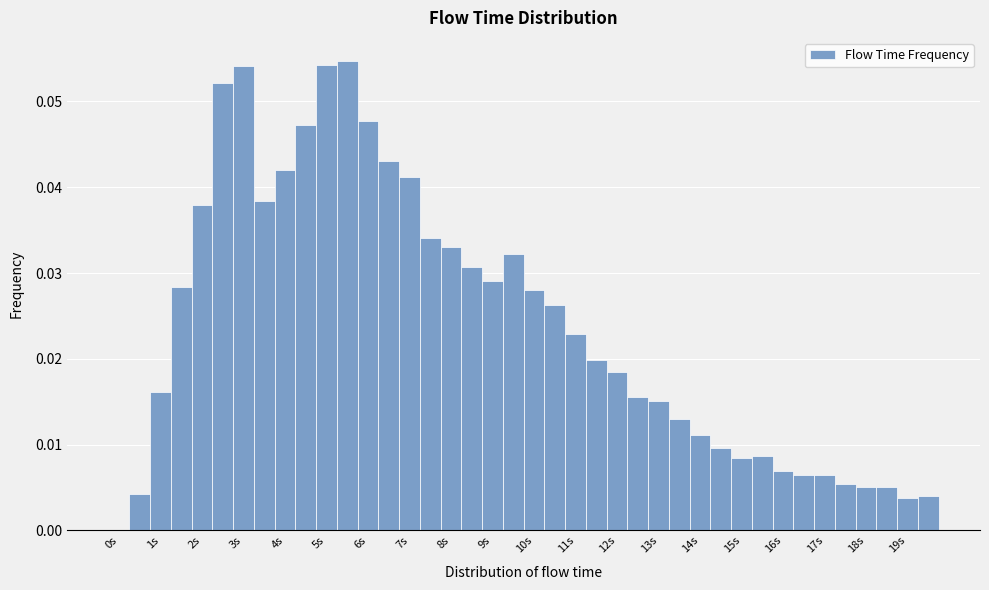

Reading left to right, transcribe this chart: for each bar, give the range it covers on the x-axis and its height. Neither the bar edges nor the heights are printed on the chart, so give them approximately, as read against the axes.

-0.25 to 0.25: 0
0.25 to 0.75: 0.004
0.75 to 1.25: 0.016
1.25 to 1.75: 0.028
1.75 to 2.25: 0.038
2.25 to 2.75: 0.052
2.75 to 3.25: 0.054
3.25 to 3.75: 0.038
3.75 to 4.25: 0.042
4.25 to 4.75: 0.047
4.75 to 5.25: 0.054
5.25 to 5.75: 0.055
5.75 to 6.25: 0.048
6.25 to 6.75: 0.043
6.75 to 7.25: 0.041
7.25 to 7.75: 0.034
7.75 to 8.25: 0.033
8.25 to 8.75: 0.031
8.75 to 9.25: 0.029
9.25 to 9.75: 0.032
9.75 to 10.25: 0.028
10.25 to 10.75: 0.026
10.75 to 11.25: 0.023
11.25 to 11.75: 0.020
11.75 to 12.25: 0.018
12.25 to 12.75: 0.016
12.75 to 13.25: 0.015
13.25 to 13.75: 0.013
13.75 to 14.25: 0.011
14.25 to 14.75: 0.010
14.75 to 15.25: 0.008
15.25 to 15.75: 0.009
15.75 to 16.25: 0.007
16.25 to 16.75: 0.007
16.75 to 17.25: 0.006
17.25 to 17.75: 0.005
17.75 to 18.25: 0.005
18.25 to 18.75: 0.005
18.75 to 19.25: 0.004
19.25 to 19.75: 0.004